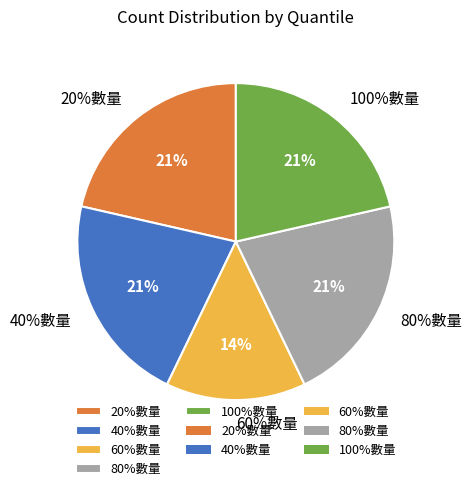

To the nearest percent, what portion does 20%數量 represent?

21%